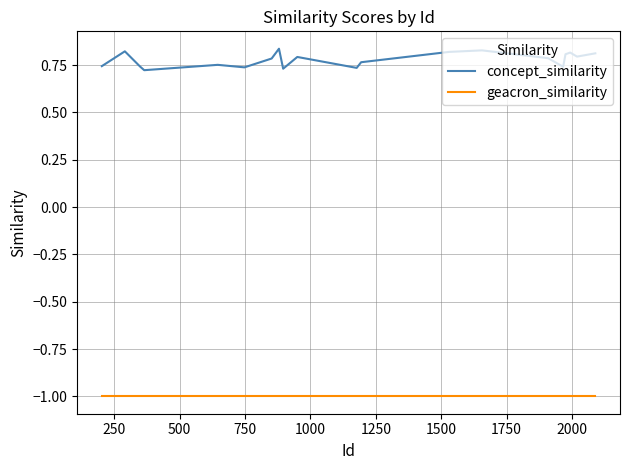

Rank the series by their maximum value, from lowest to highest.

geacron_similarity, concept_similarity